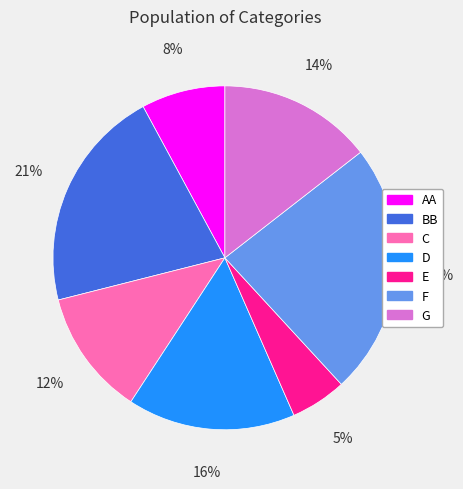

Which category has the smallest portion of the pie?

E